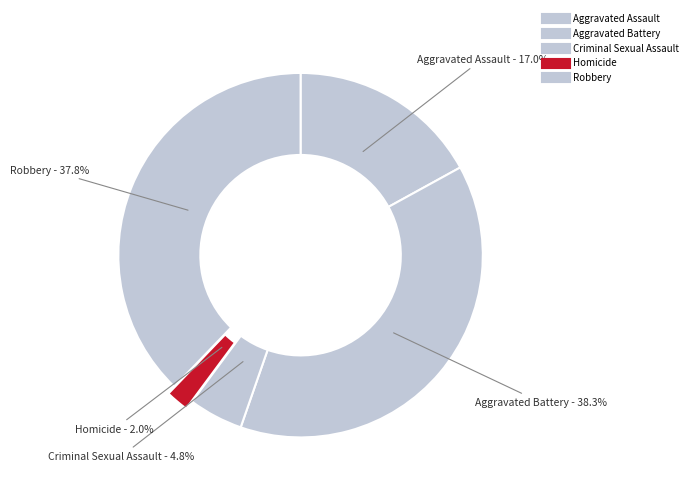

What percentage do Aggravated Assault and Robbery together represent?

54.8%